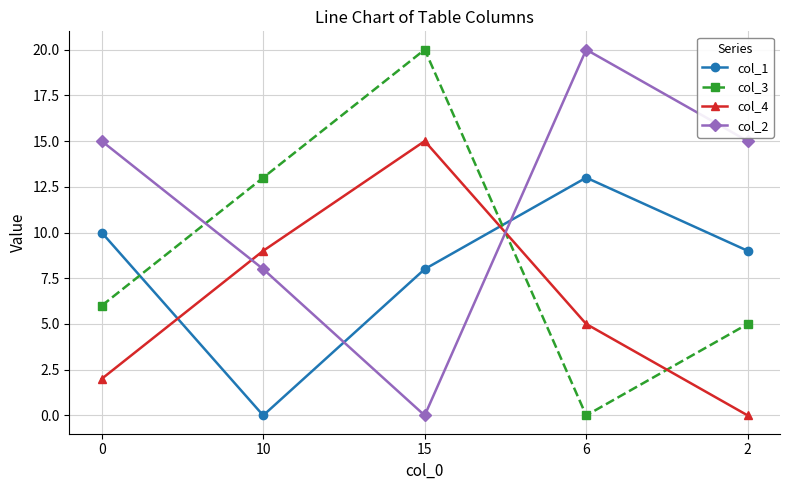

List the labels in order of col_1 value, smallest first.

10, 15, 2, 0, 6